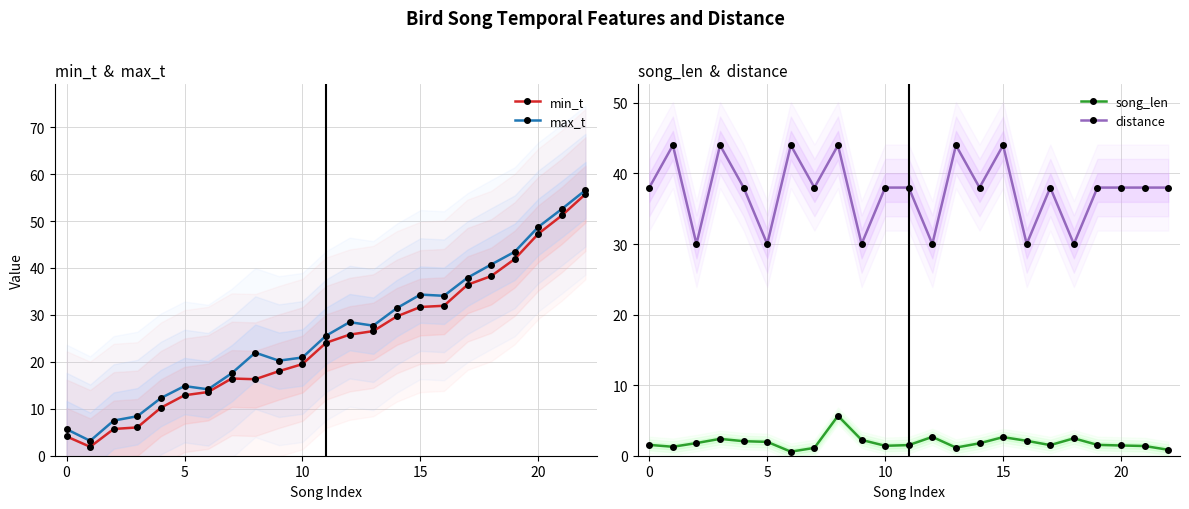

How many distinct data groups are displayed?

4